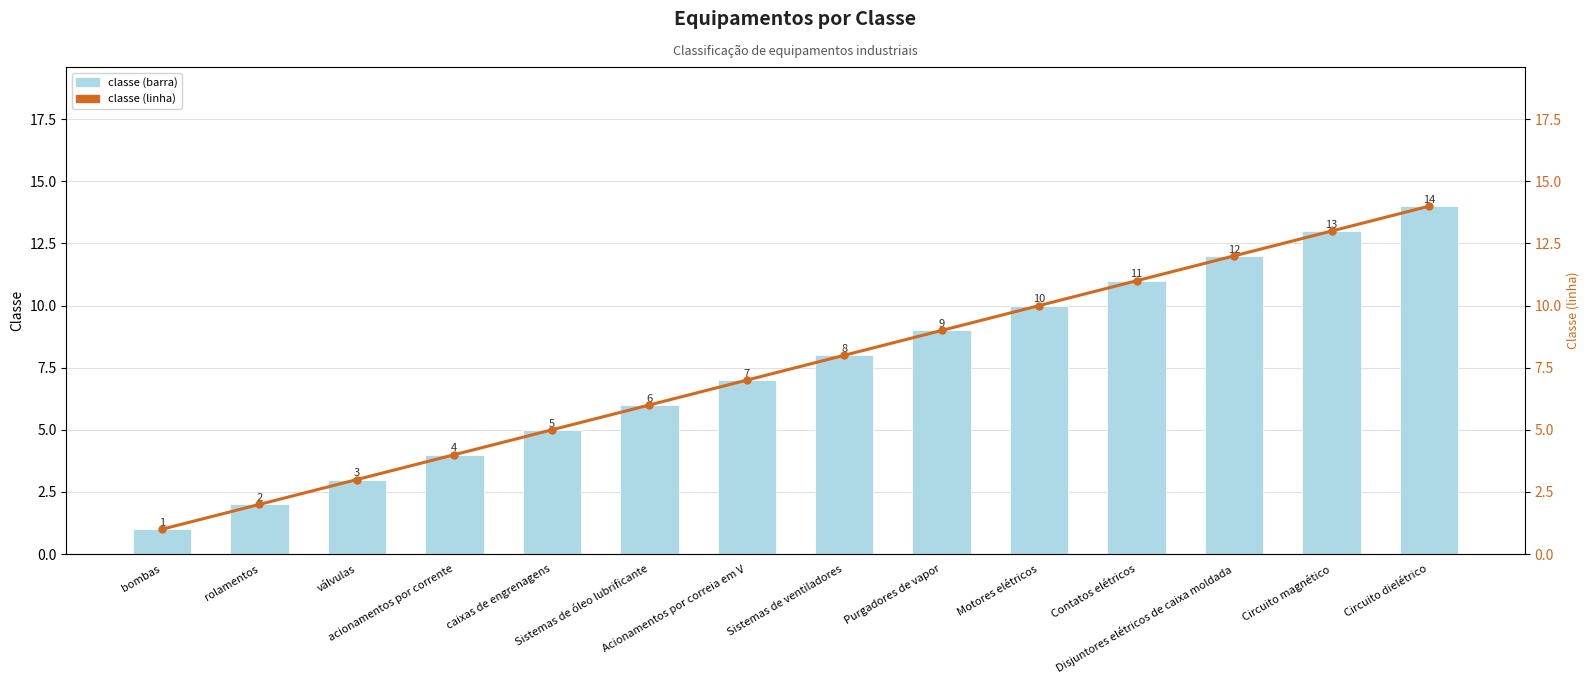

Which series has the largest range (max minus min)?

classe